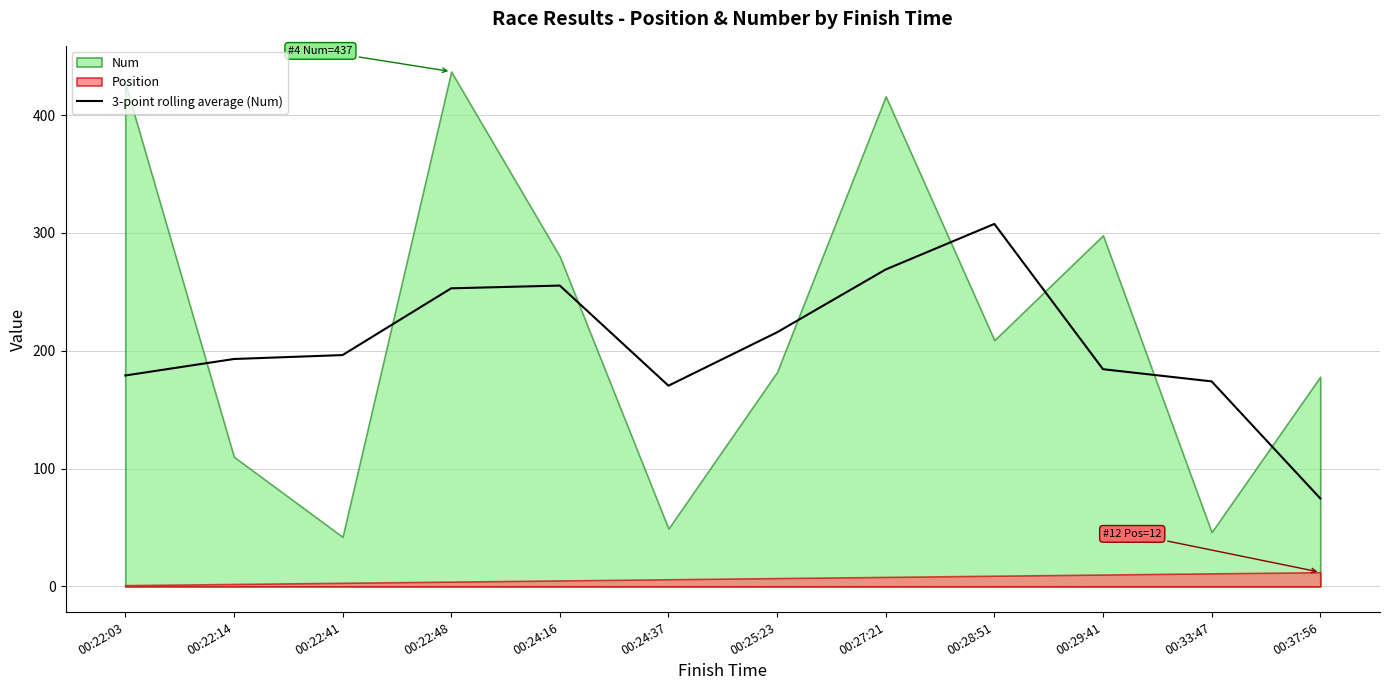

Reading right to left, what are all the values shown in this chart?

74.7	174.0	184.3	307.7	269.0	215.7	170.3	255.3	253.0	196.3	193.0	179.0